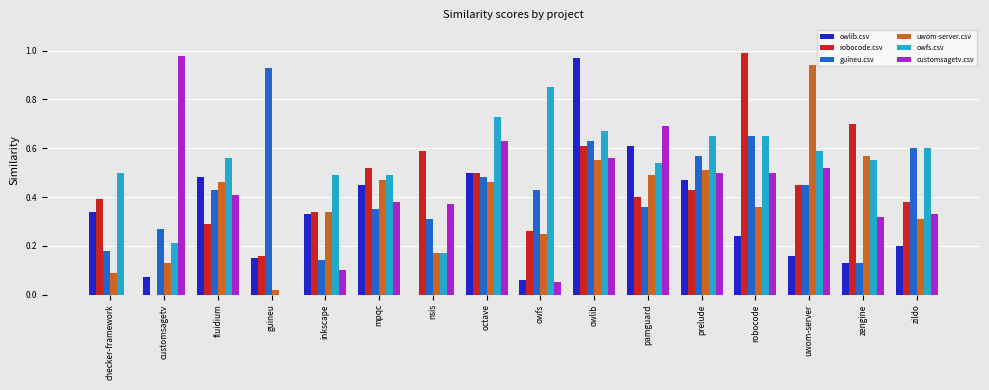

Which category has the highest value in the guineu.csv series?

guineu